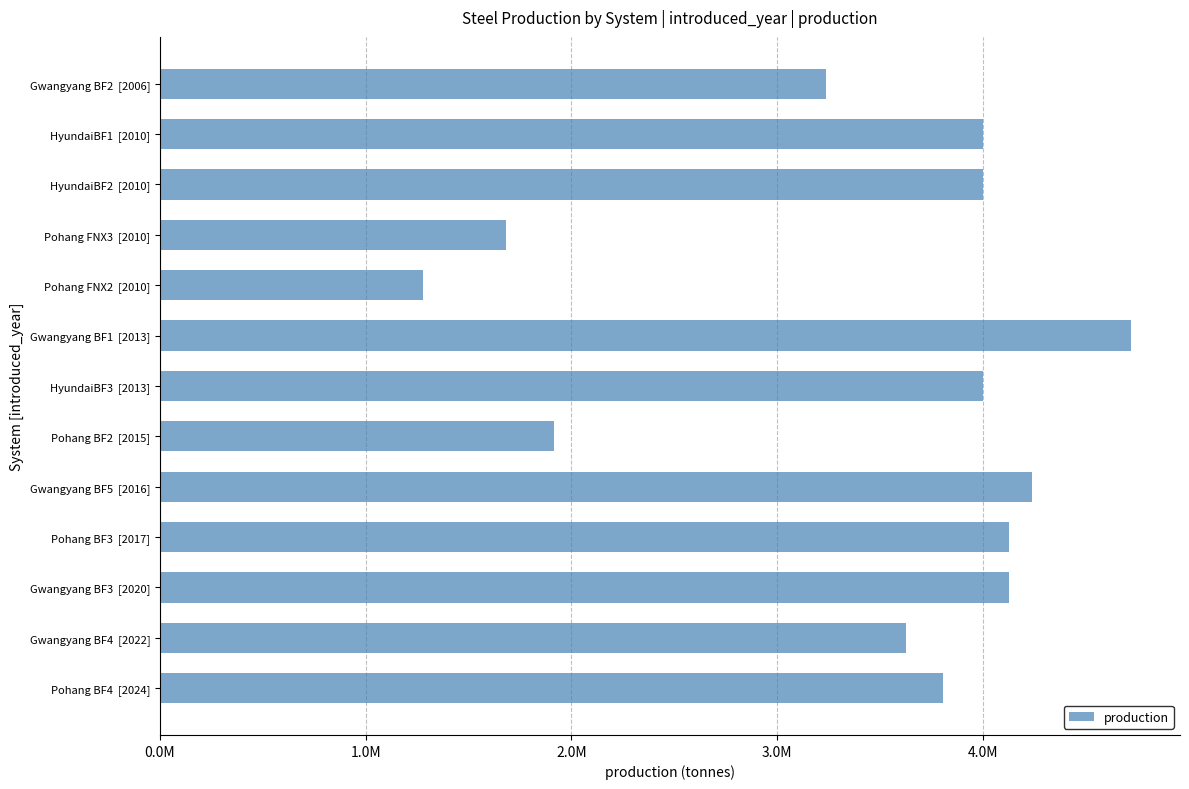

Which category has the lowest value across all series?

Pohang FNX2  [2010]